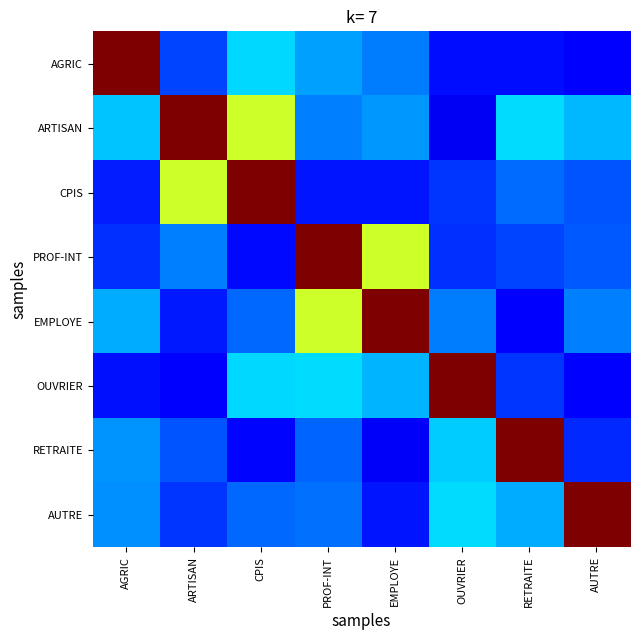

At which category is the sum across all series the highest?

PROF-INT